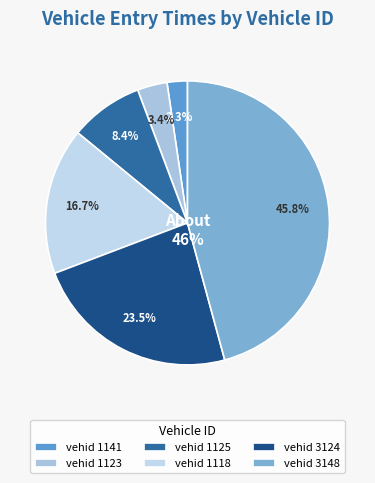

To the nearest percent, what portion does 1141 represent?

2%